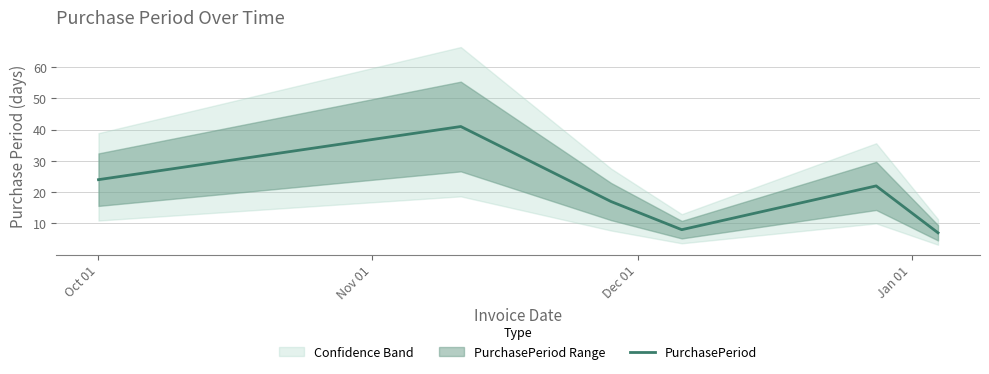

How many values are below 22?

3